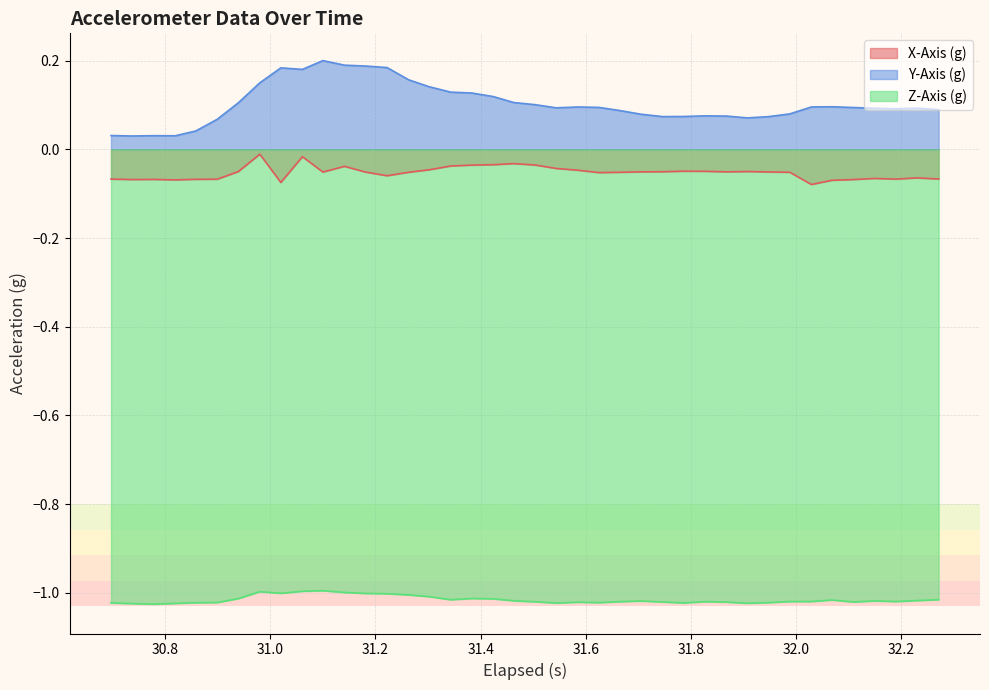

Which series has the largest range (max minus min)?

Y-Axis (g)